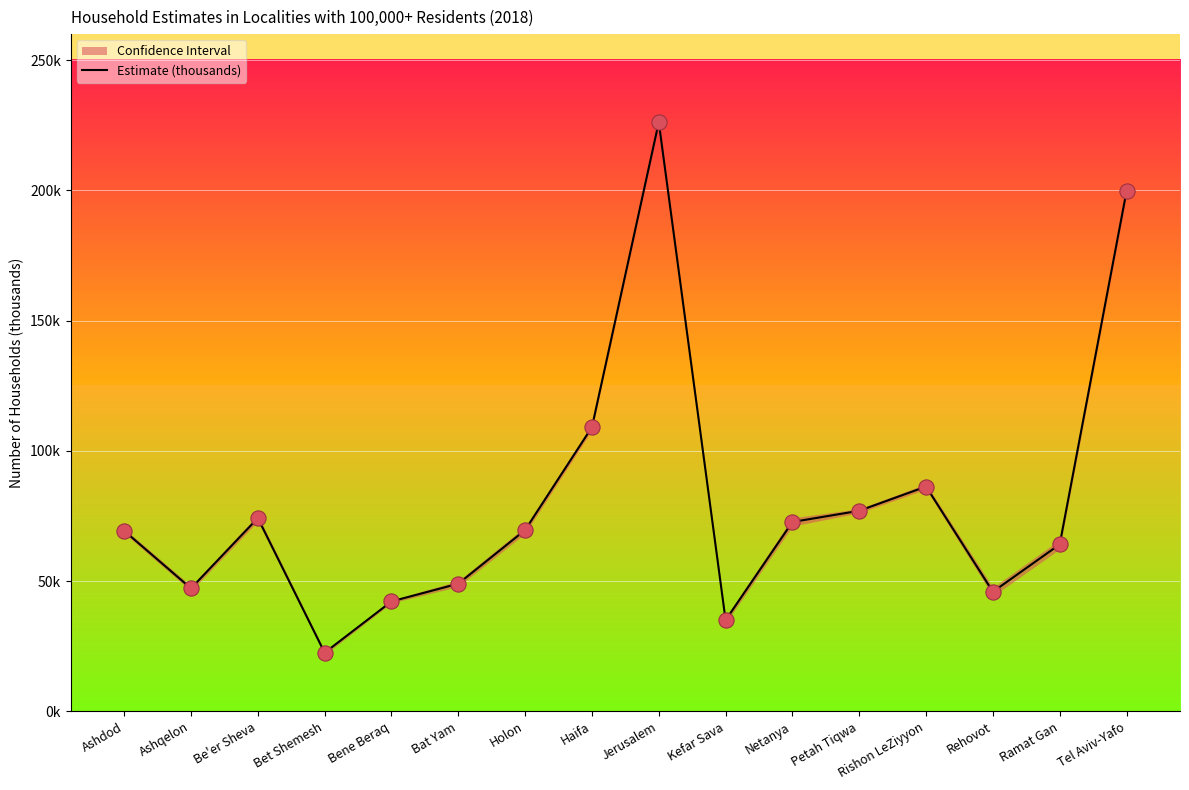

What is the change in value from Ashqelon to Petah Tiqwa?

+29.8